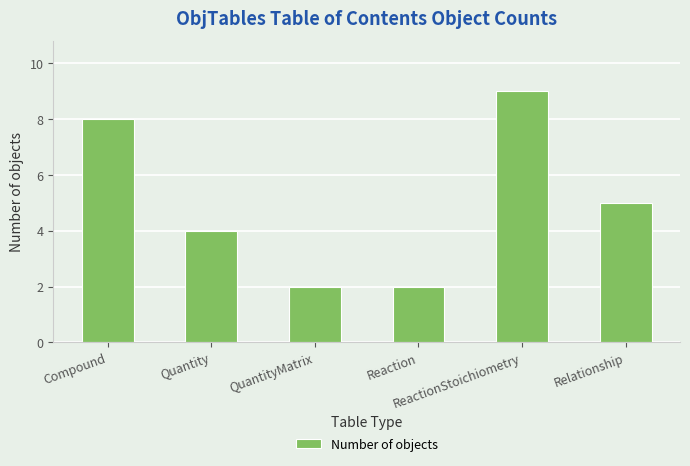

What is the sum of the values at Reaction and ReactionStoichiometry?

11